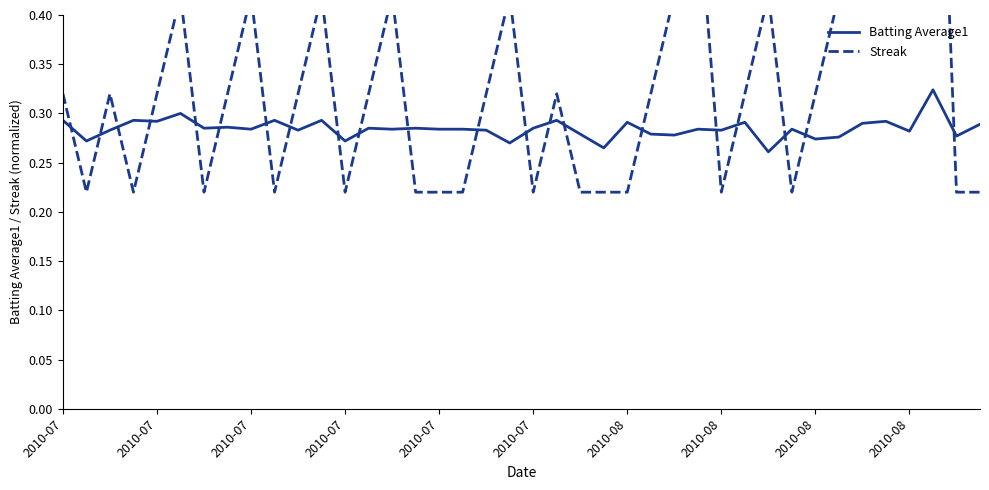

List the labels in order of Batting Average1 value, largest first.

37, 2010-07, 2010-07, 2010-07, 2010-08, 11, 21, 2010-07, 35, 24, 29, 34, 39, 2010-08, 2010-08, 13, 15, 20, 2010-08, 14, 16, 17, 27, 31, 2010-07, 10, 18, 28, 36, 22, 25, 26, 38, 33, 32, 2010-07, 12, 19, 23, 30